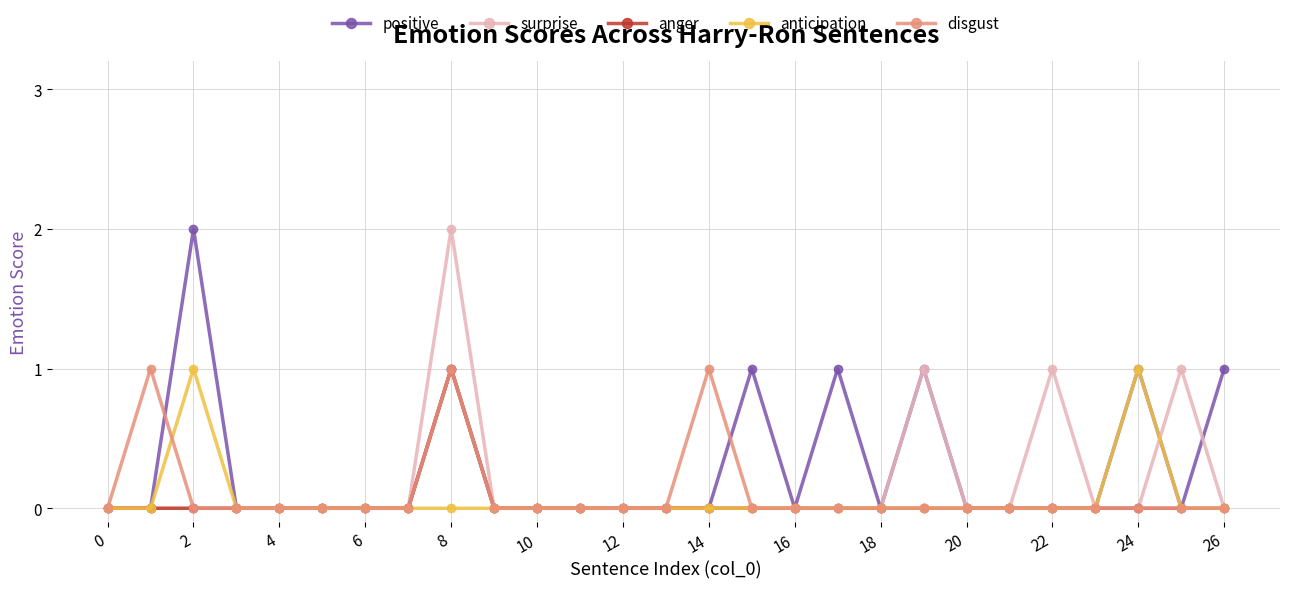

True or false: disgust has more than 2 interior local peaks.

True